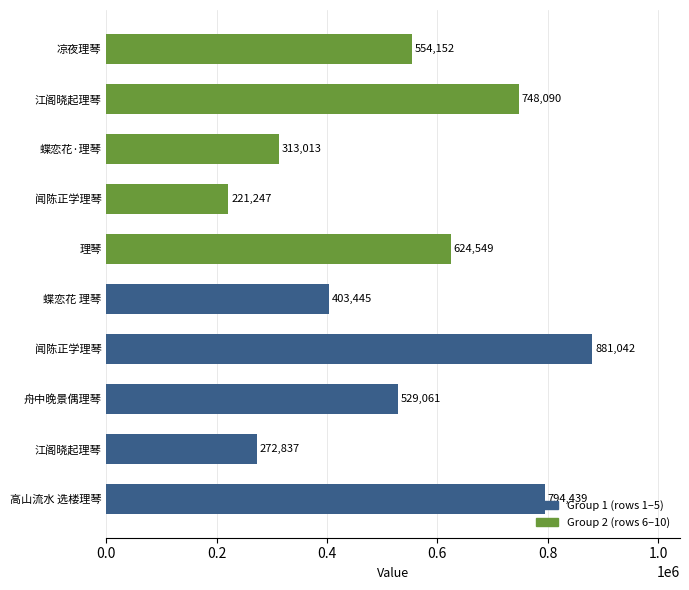

What is the difference between the values at 江阁晓起理琴 and 蝶恋花·理琴?

435077